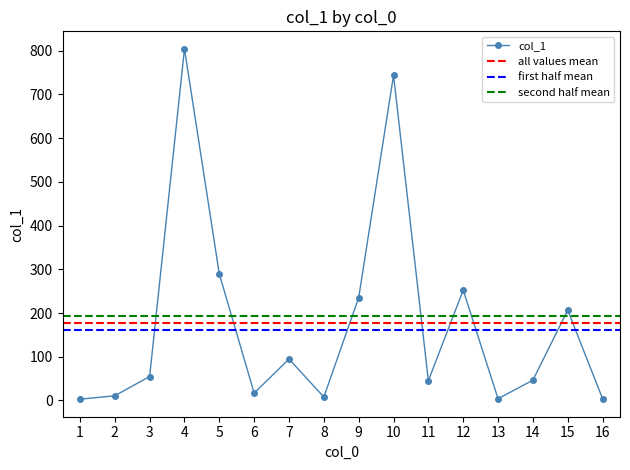

Rank the categories by value from lowest to highest.

1, 16, 13, 8, 2, 6, 11, 14, 3, 7, 15, 9, 12, 5, 10, 4